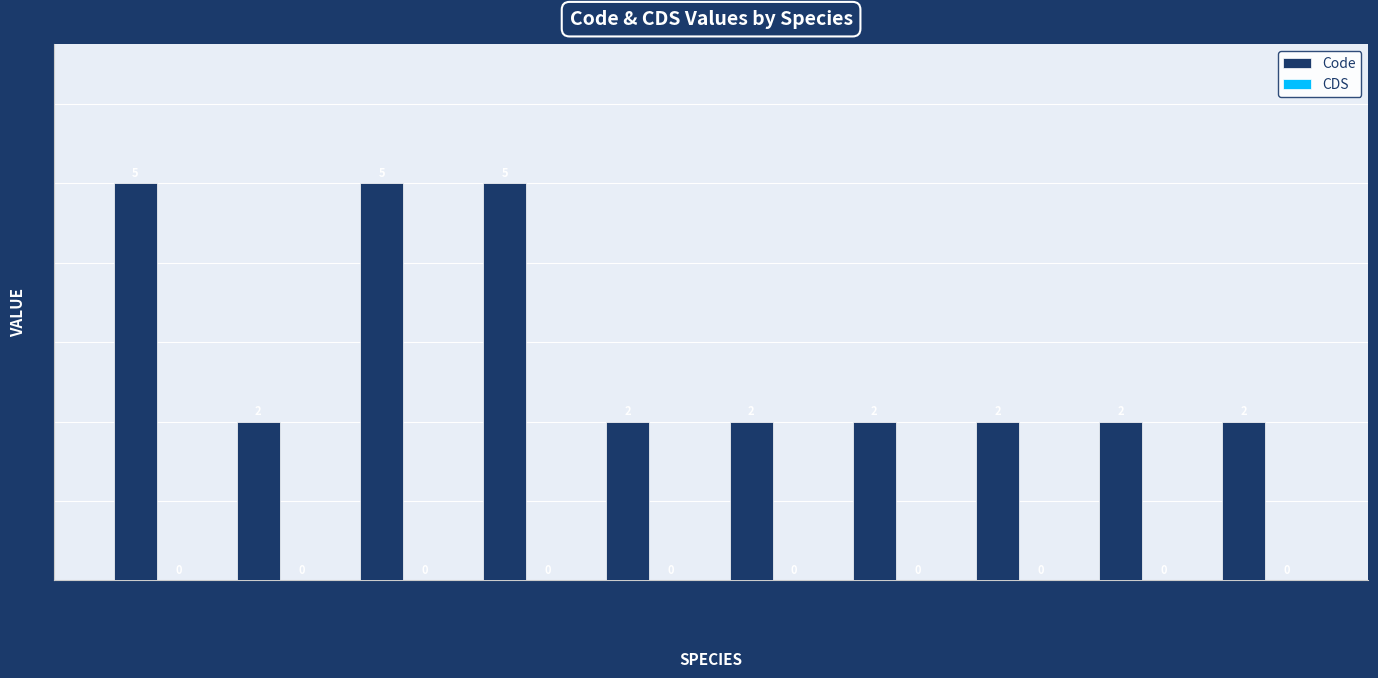

Count the values in the range 2 to 5.

10